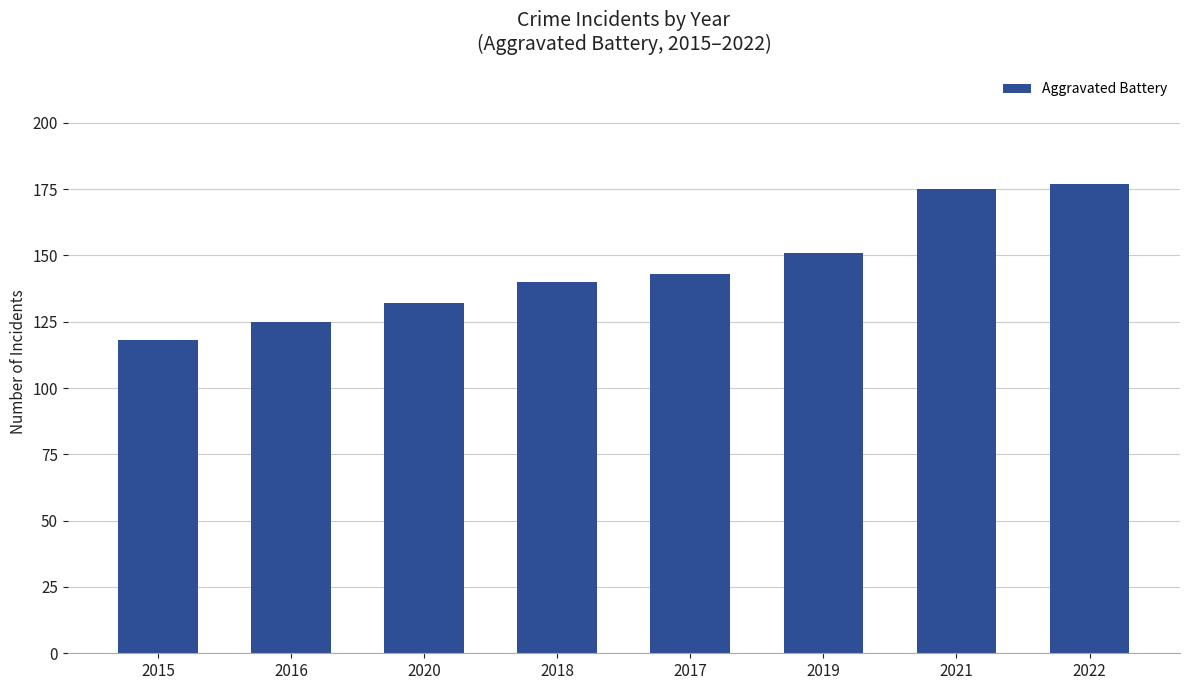

Between 2017 and 2020, which is larger?

2017